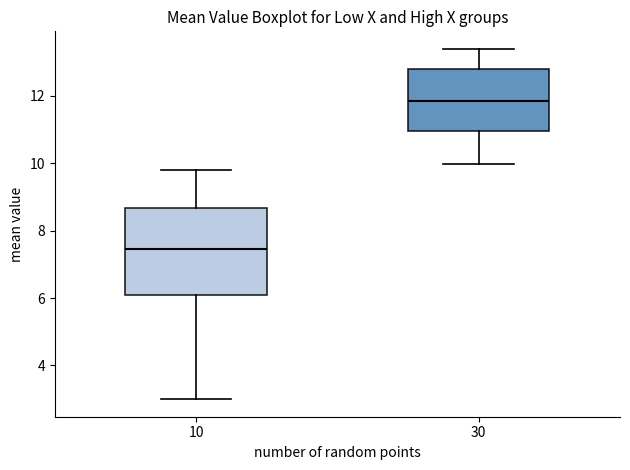

Reading left to right, read every box against the y-axis: the position of its median line, the range the box covers, and the ends of its whiskers. The values are not printed on the chart, so give them approximately, as read against the axis.

10: median 7.4, box 6.0 to 8.6, whiskers 3.0 to 9.8
30: median 11.8, box 11.0 to 12.8, whiskers 10.0 to 13.4